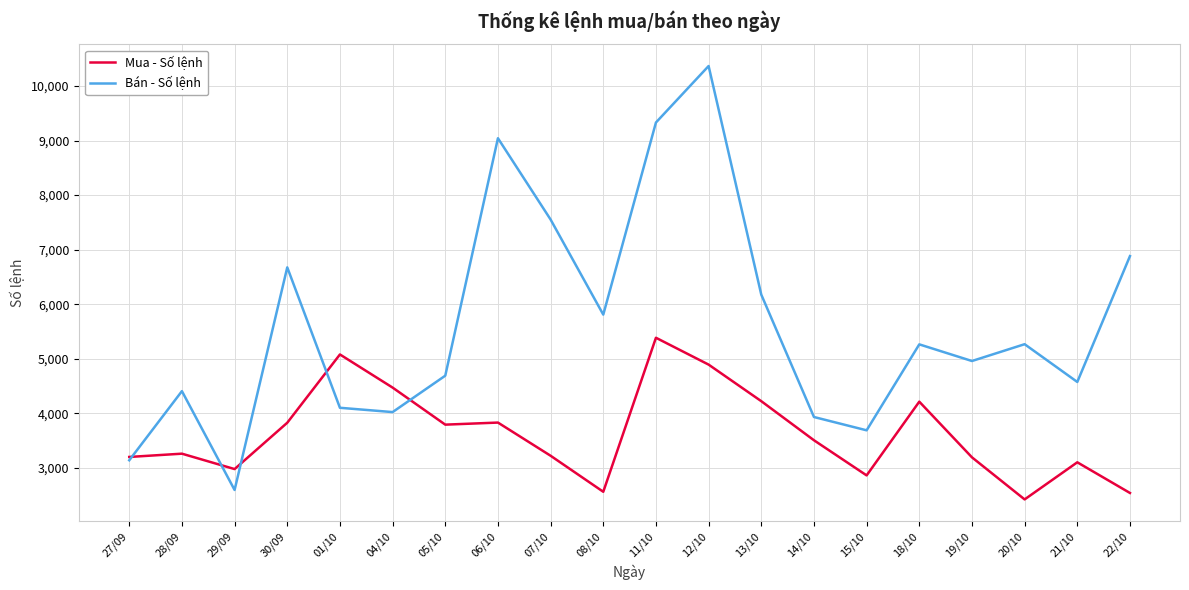

What is the total value across all series at 20/10?

7692